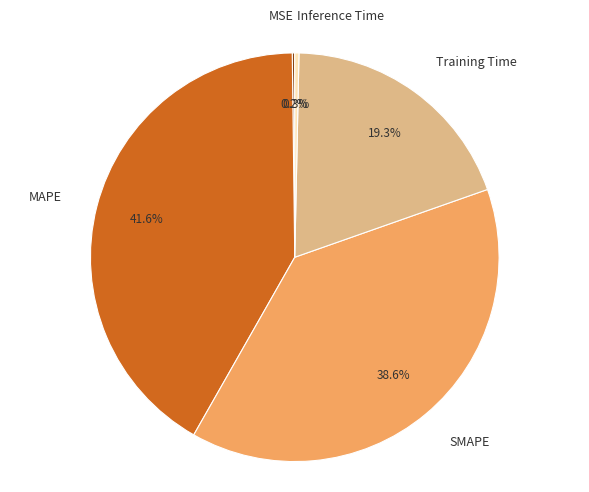

Do Inference Time and Training Time together represent more than half of the pie?

No